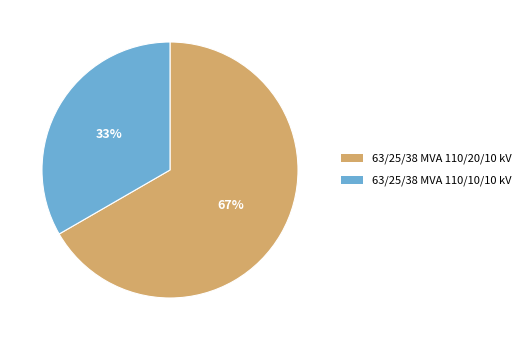

How many segments does this pie chart have?

2